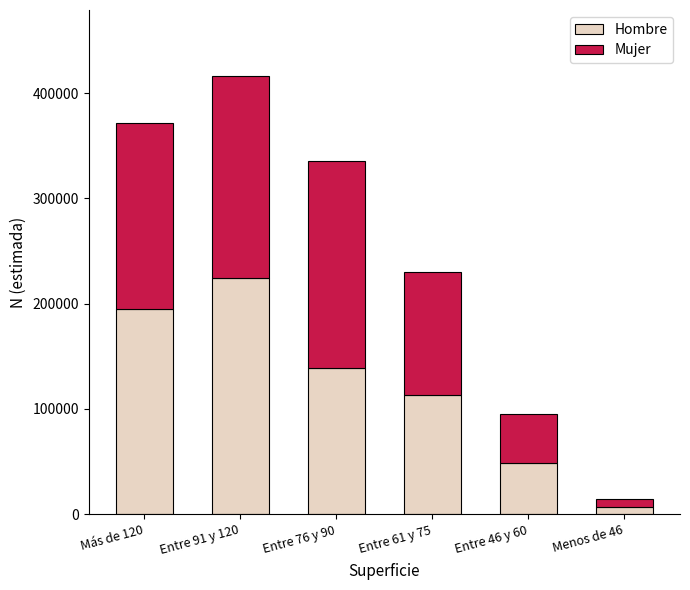

Reading left to right, transcribe the values for Hombre.

Más de 120=194919	Entre 91 y 120=224157	Entre 76 y 90=139165	Entre 61 y 75=113517	Entre 46 y 60=48323	Menos de 46=6621